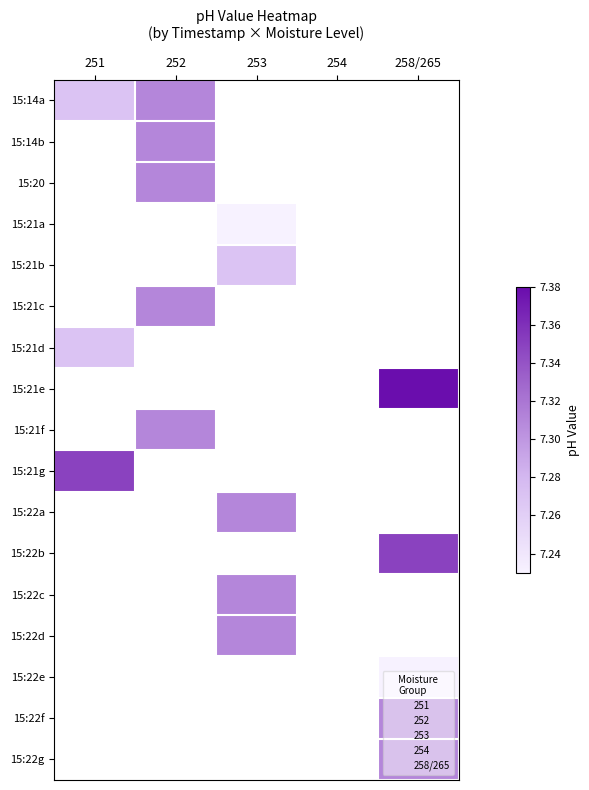

How many data points in 15:22c are above 7?

1